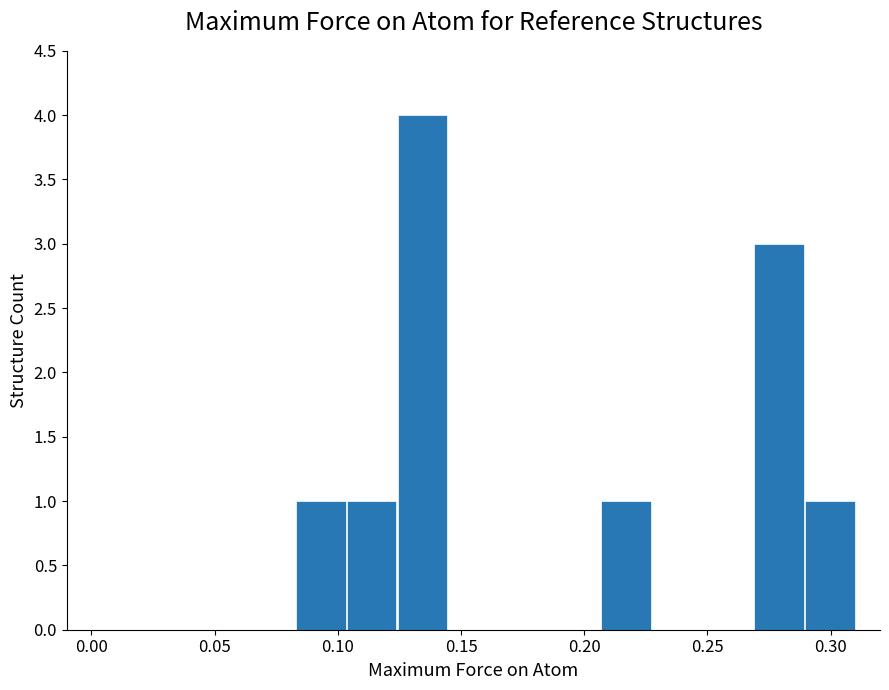

What is the greatest value displayed?

4